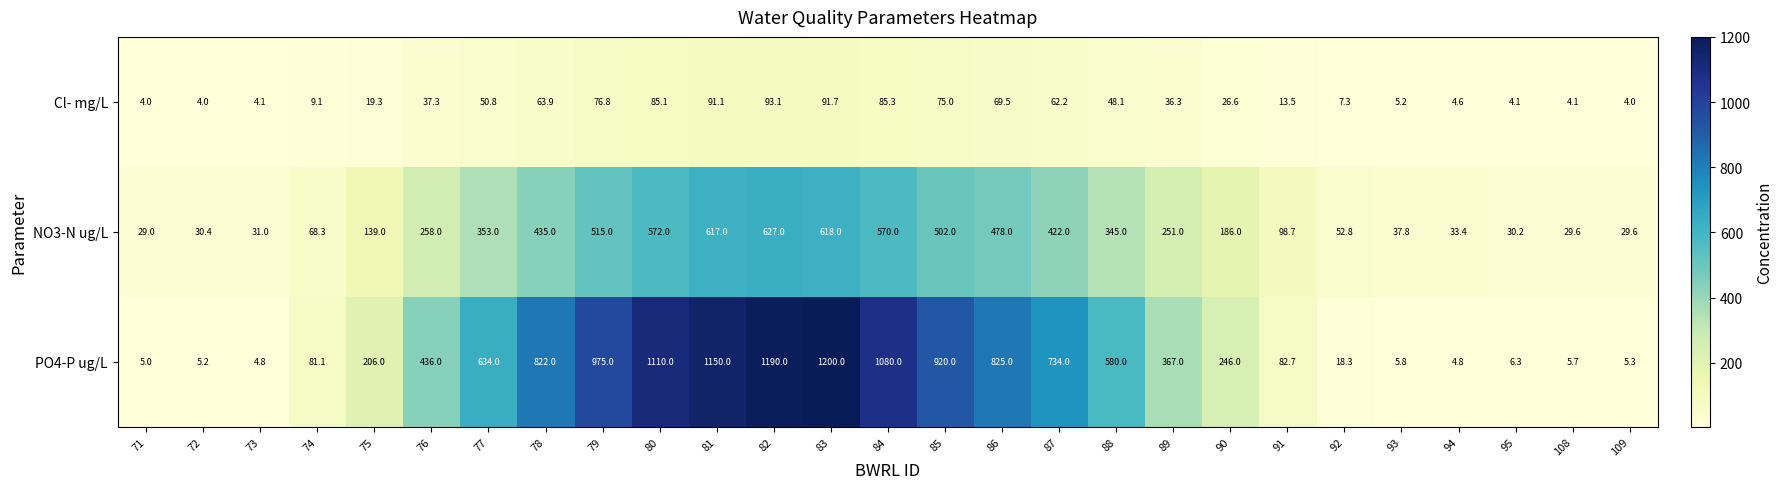

What is the spread (max minus min) of values at 81?

1058.9